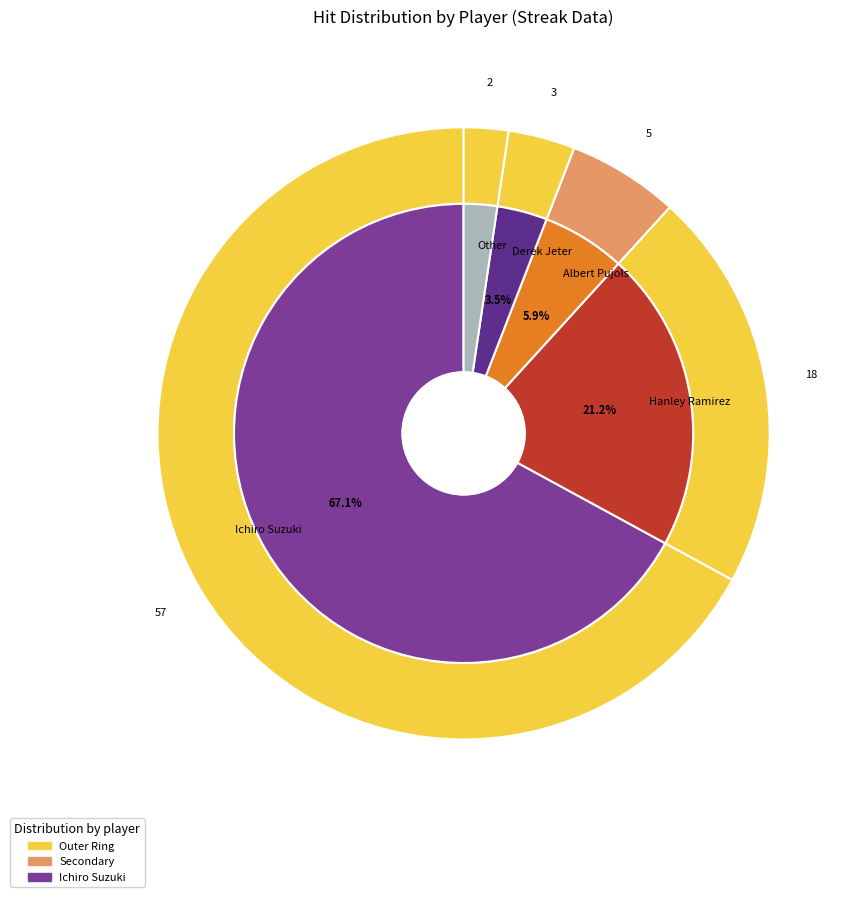

Is it true that Hanley Ramirez is 21% of the pie?

True